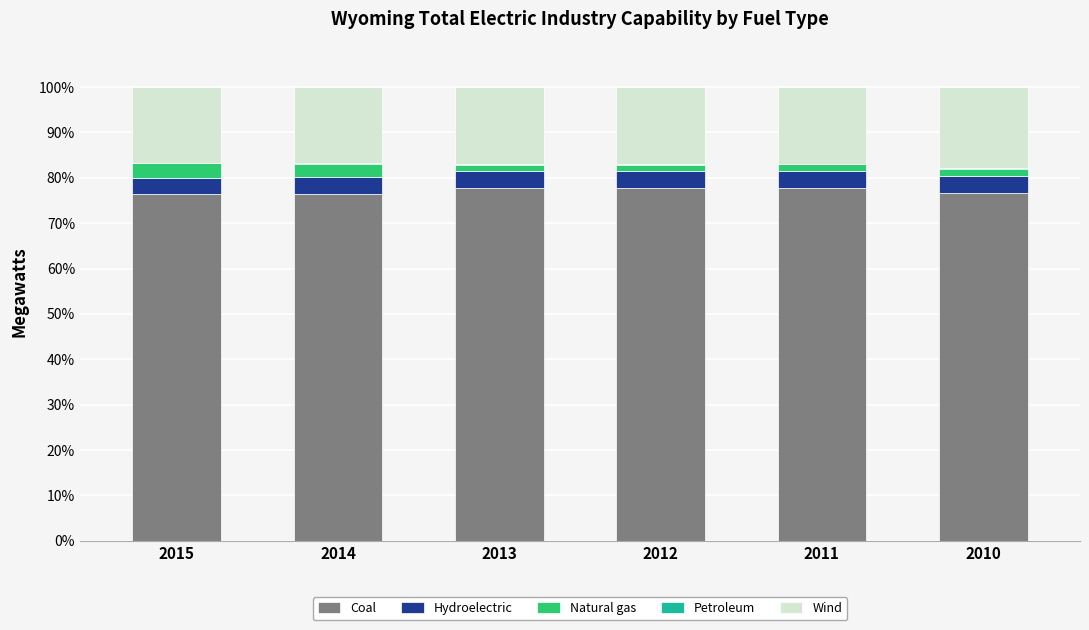

How many categories are shown in the chart?

6